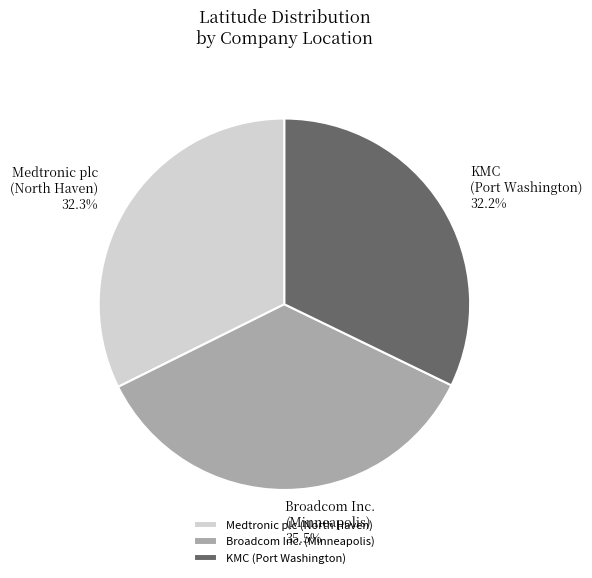

Does Medtronic plc (North Haven) represent more than half of the total?

No